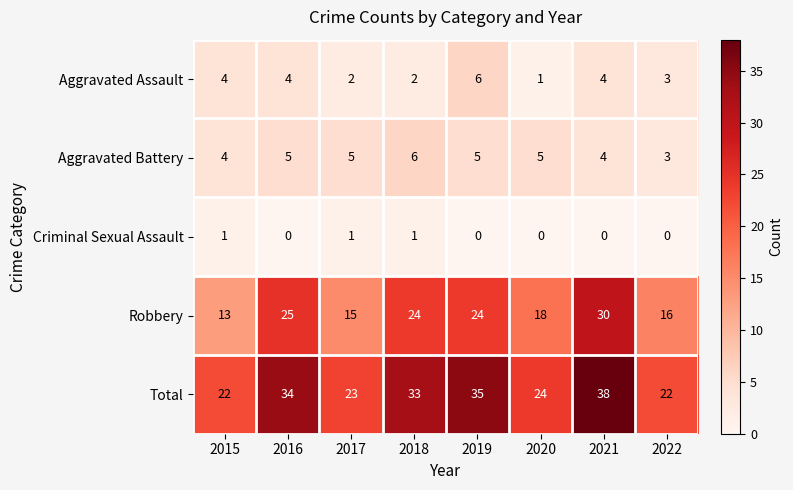

Where does the Robbery series first go above 24?

2016